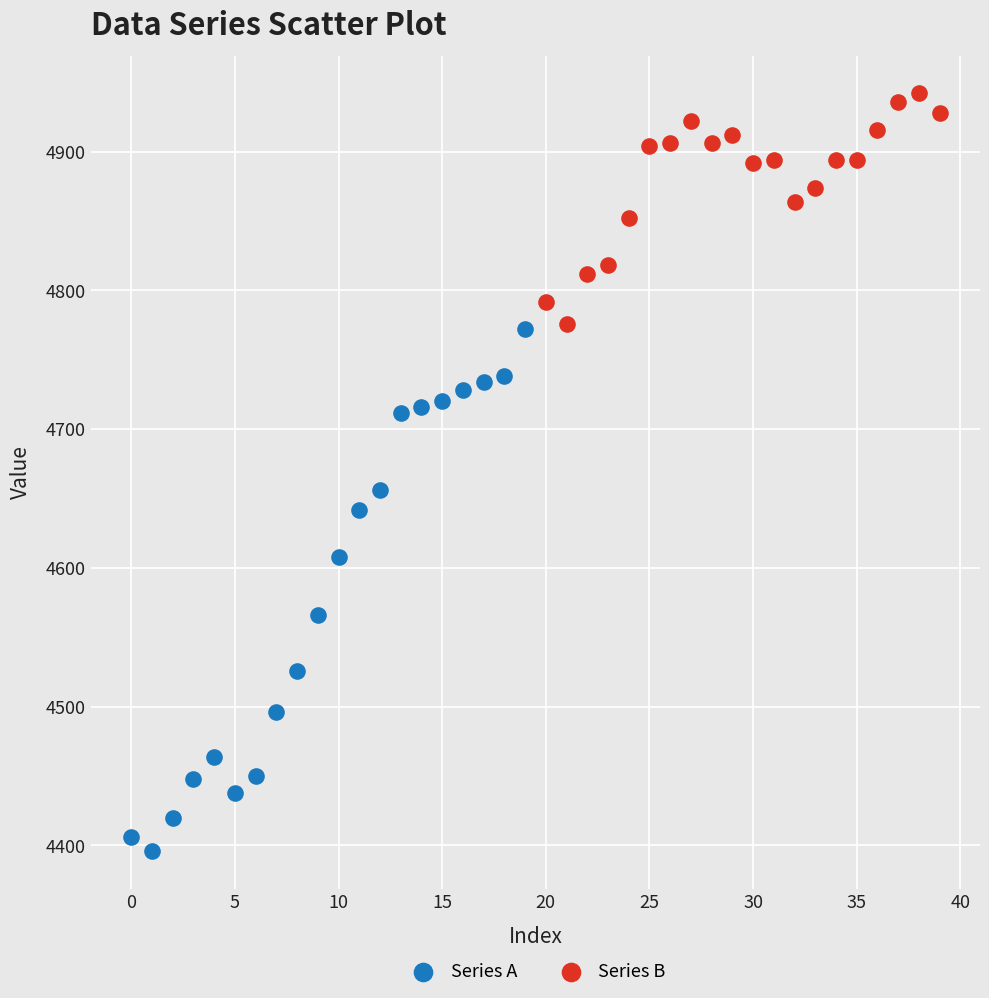

Which series reaches the maximum Y coordinate?

Series B